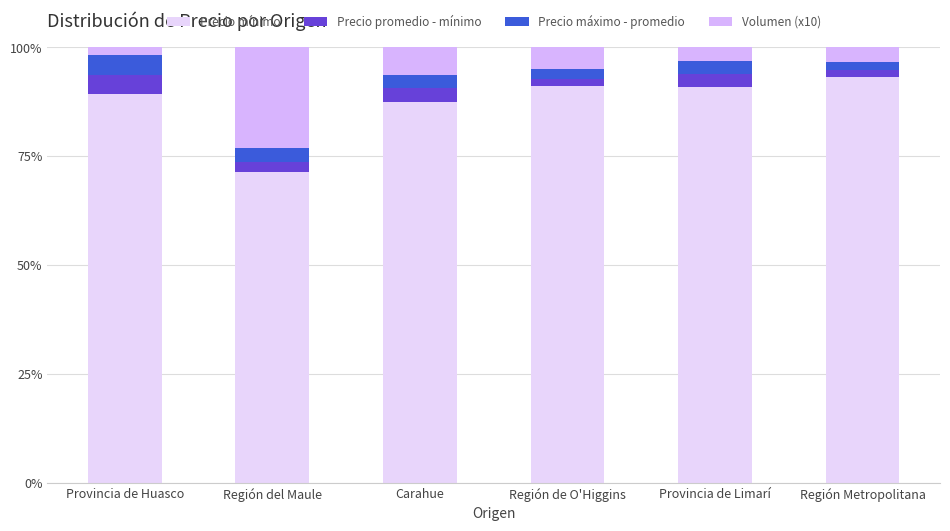

Count the number of categories in the chart.

6